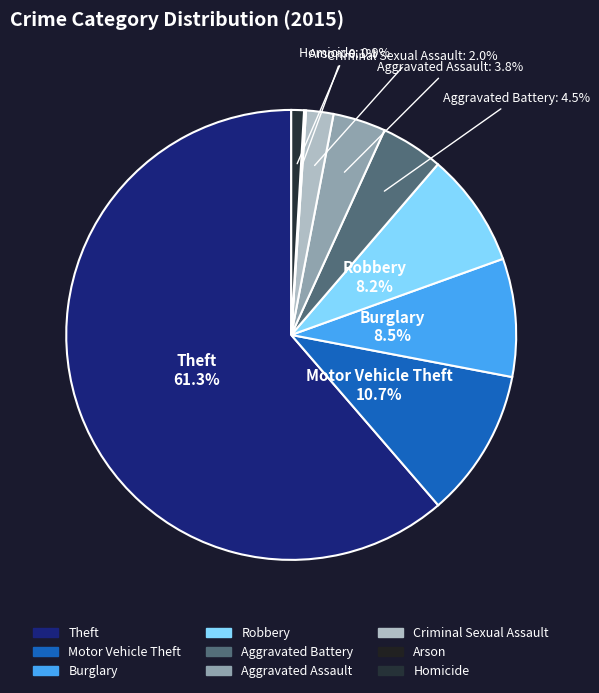

What percentage is the Aggravated Assault slice, to the nearest percent?

4%